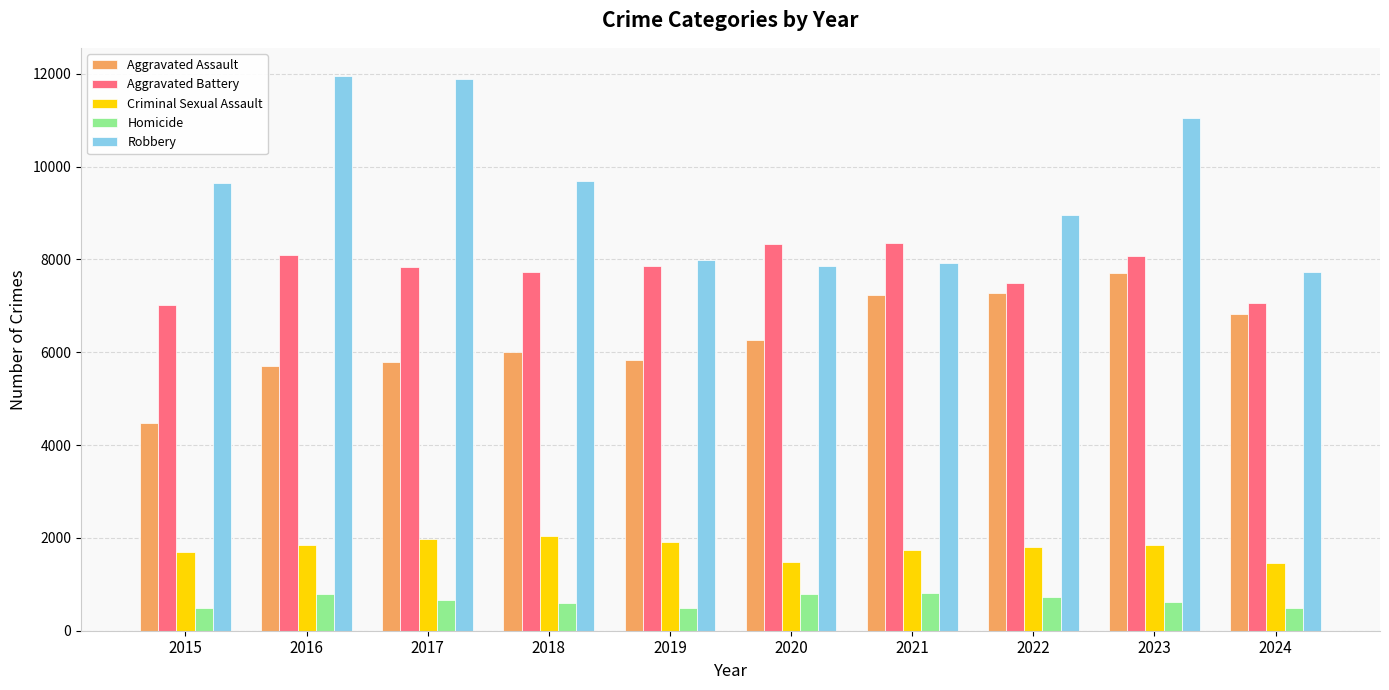

How many data points in Robbery are less than 9638?

5